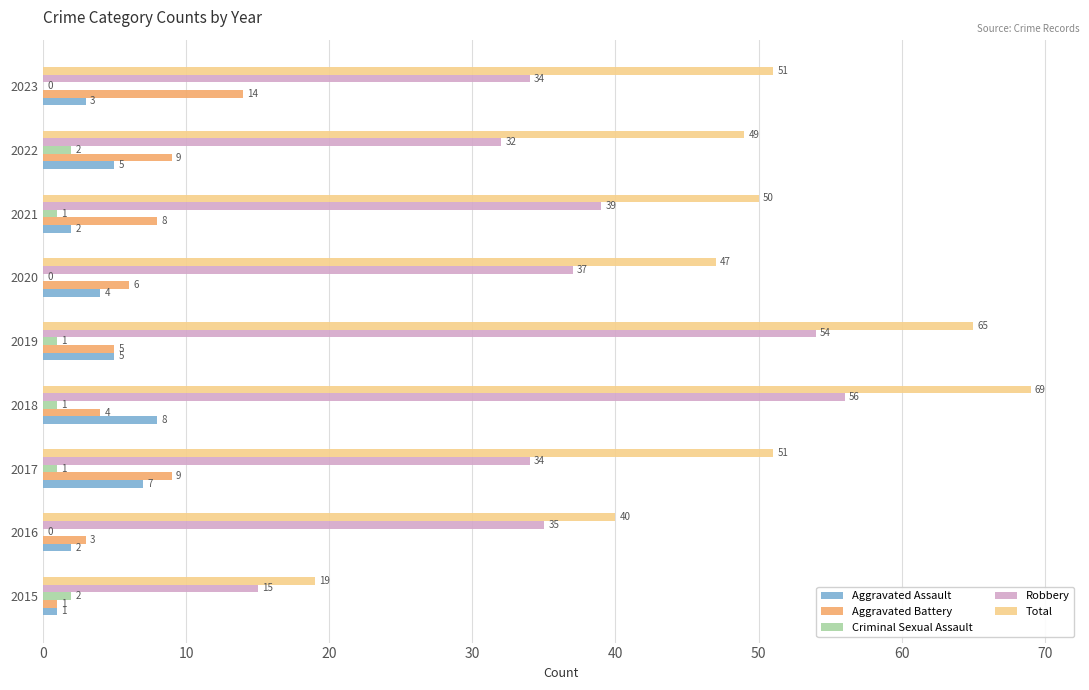

Where is Total nearest to the value 44?

2020